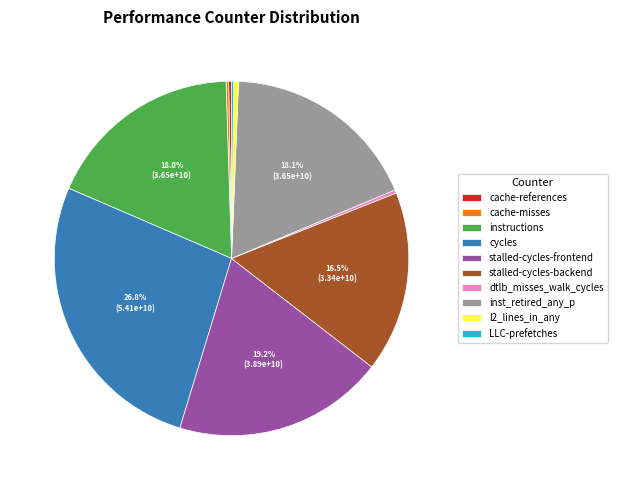

Between l2_lines_in_any and instructions, which is larger?

instructions